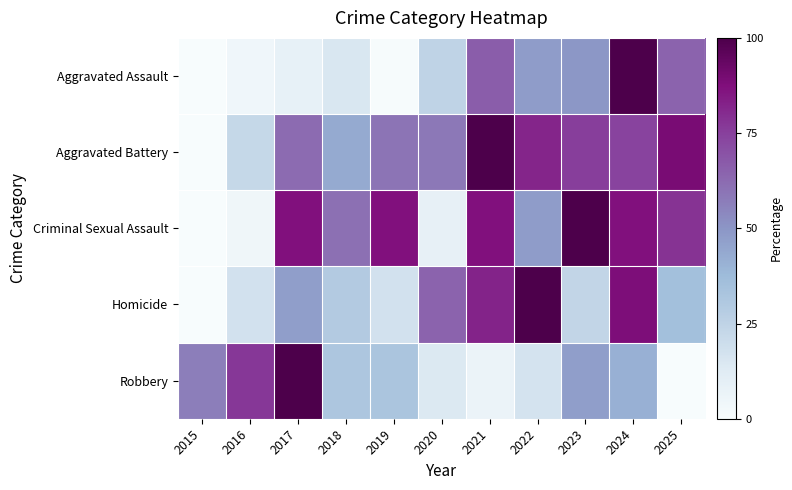

At 2017, list the series in order from smallest to largest.

Aggravated Assault, Homicide, Aggravated Battery, Criminal Sexual Assault, Robbery